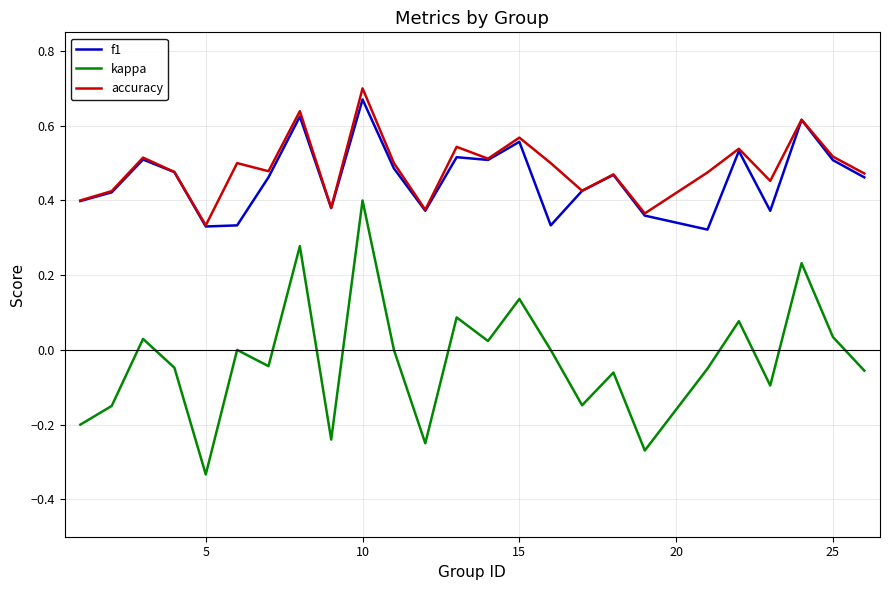

True or false: accuracy and kappa intersect in this chart.

False